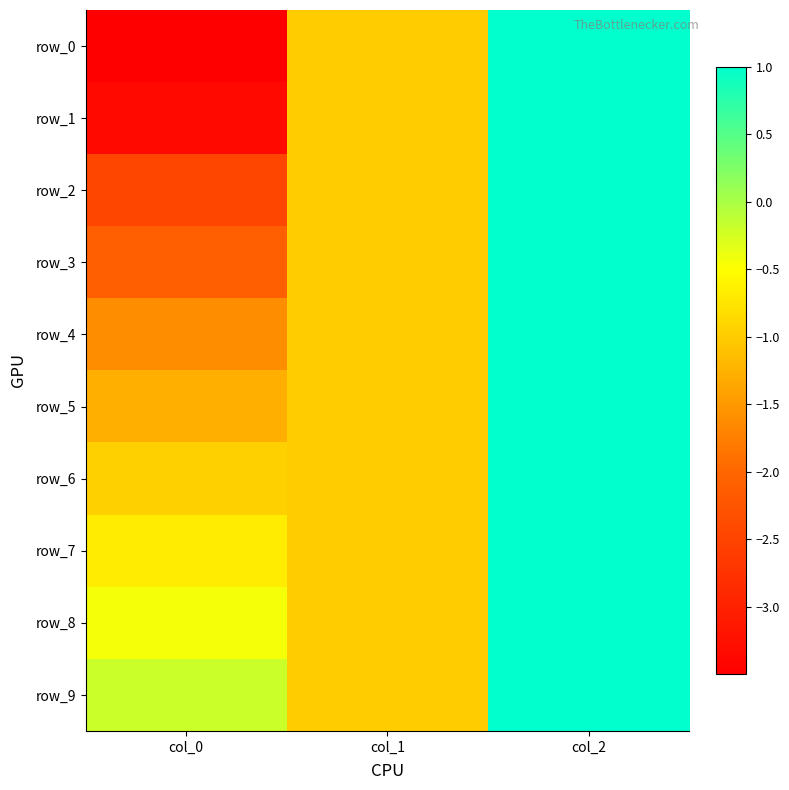

True or false: row_2 has a value of -1.0 at col_1.

True